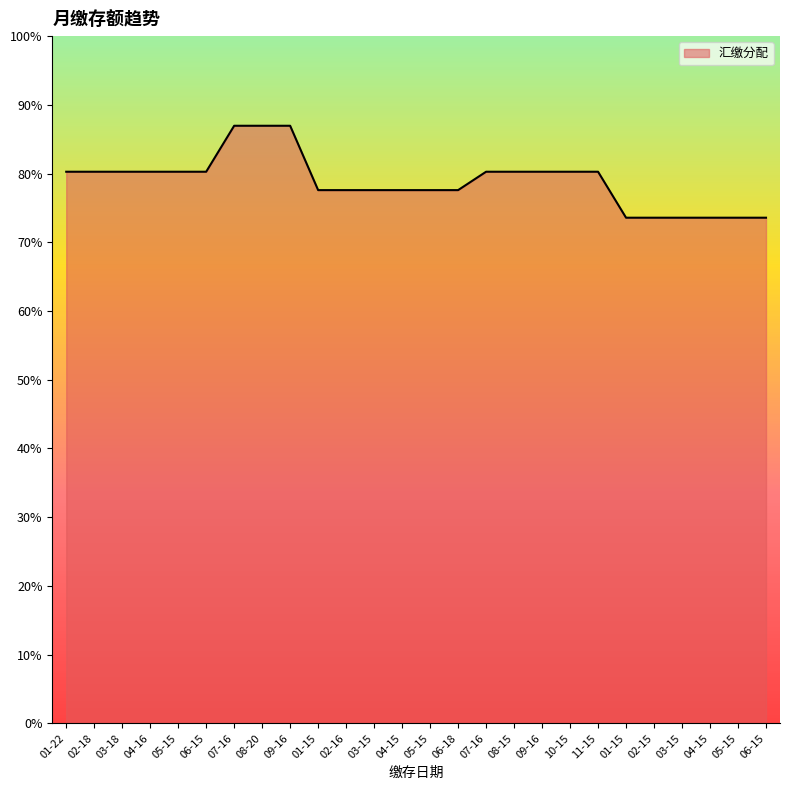

Count the values in the range 5568 to 5760.

17